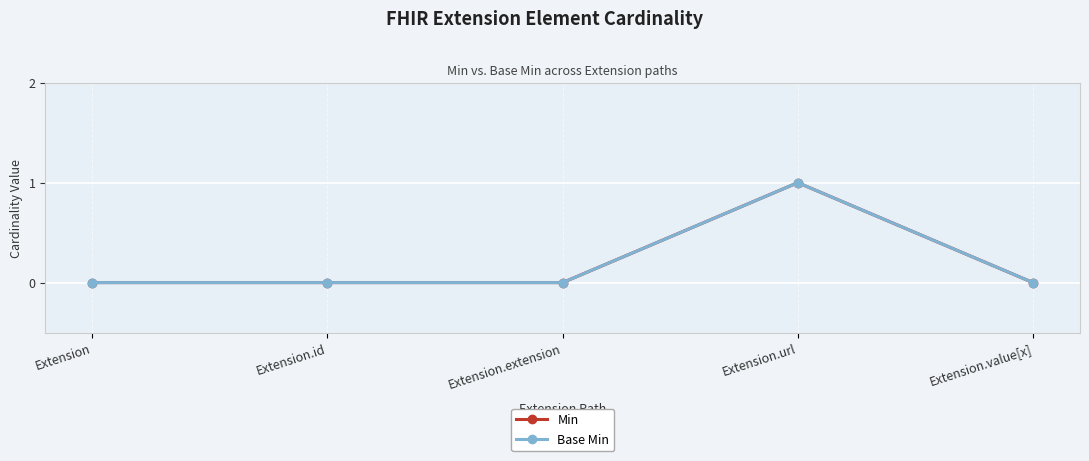

Which category has the lowest value in the Base Min series?

Extension